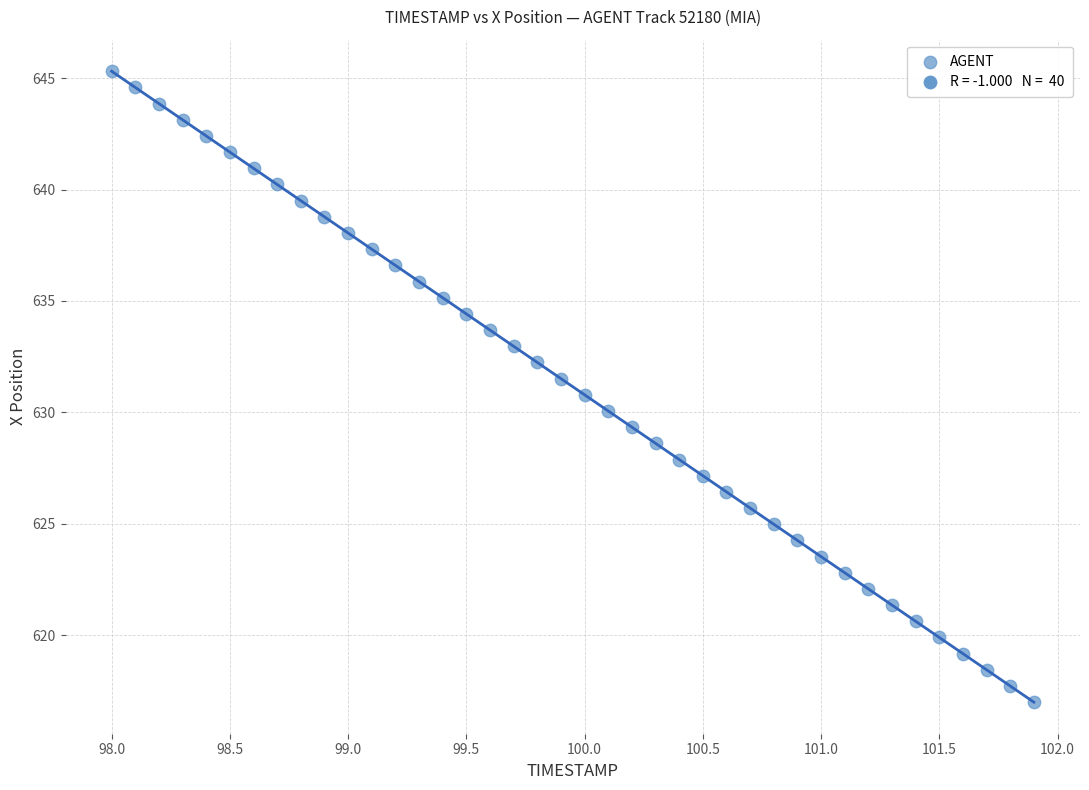

What is the range of X values (max minus min)?

3.9